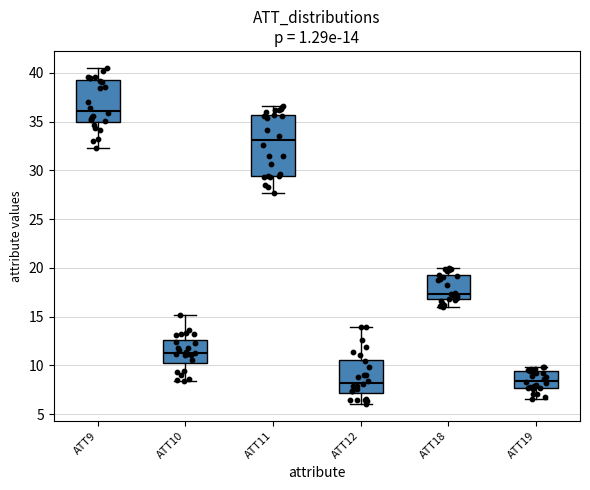

Which box is the tallest, from its lower edge to its upper edge?

ATT11